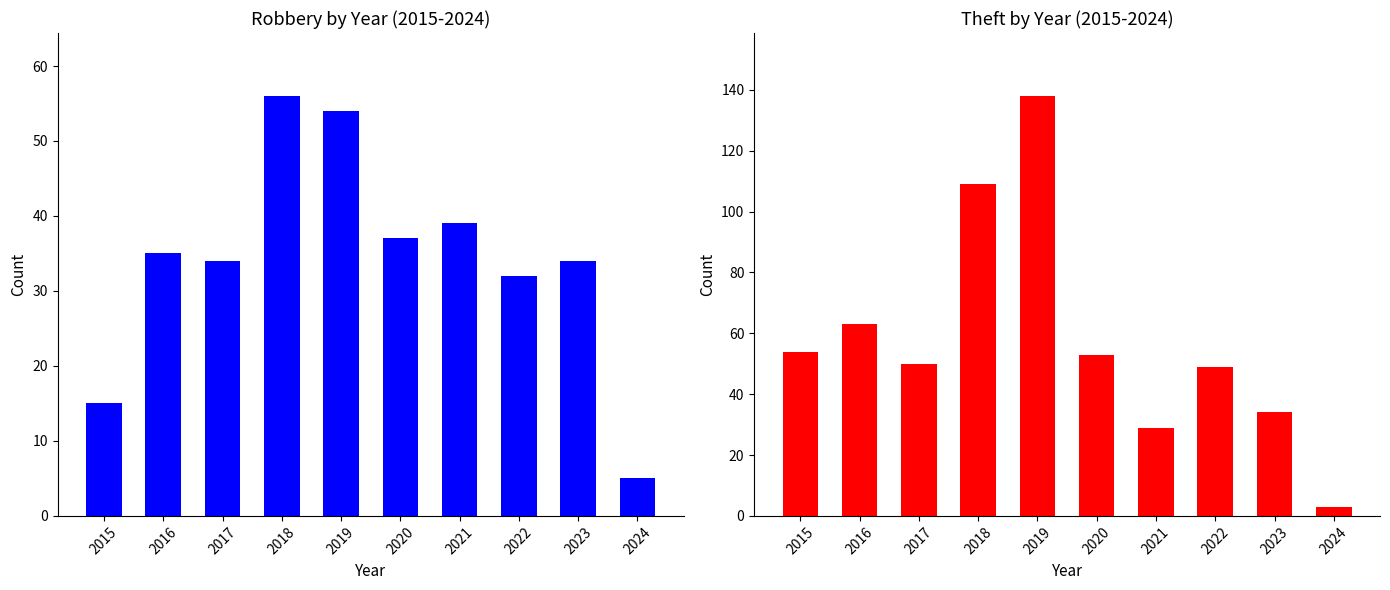

Which series changed the most between 2019 and 2024?

Theft